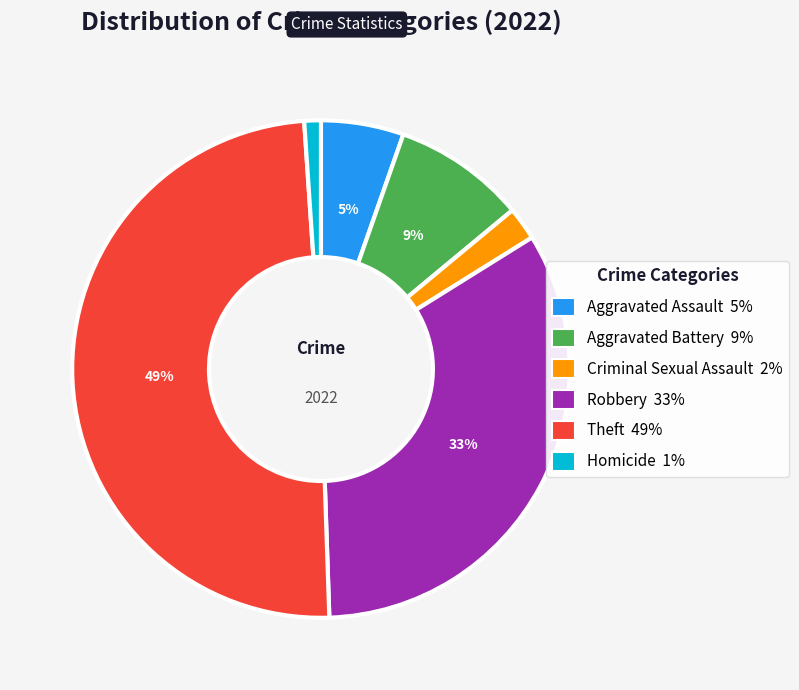

Is the sum of Aggravated Assault and Criminal Sexual Assault greater than half?

No